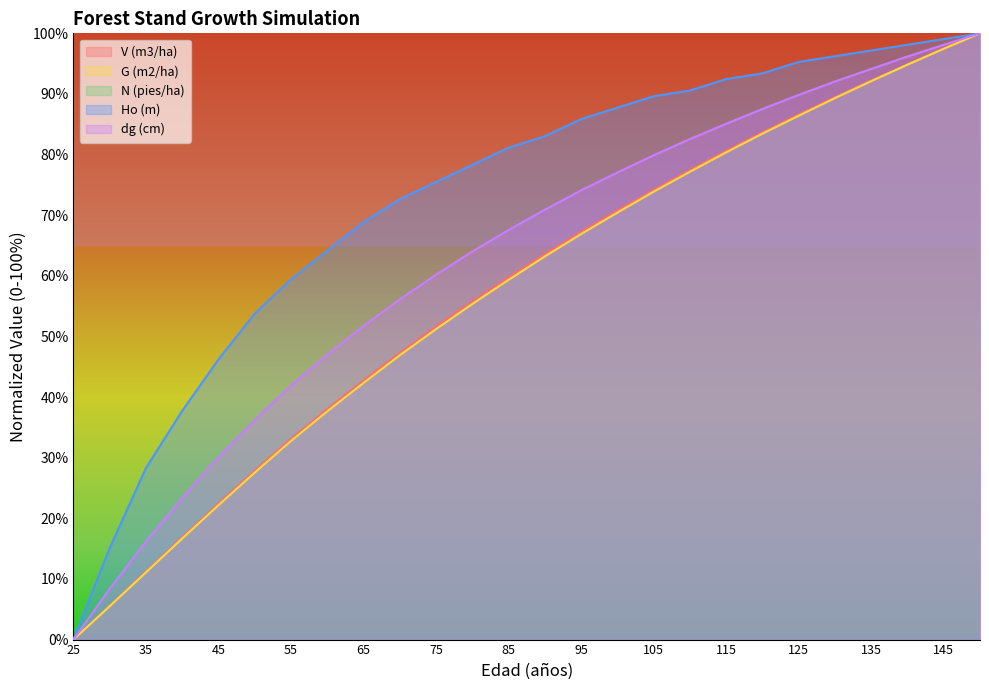

Reading left to right, list all the values displayed in this chart.

V (m3/ha): 0.0	5.6	11.2	16.9	22.4	27.9	33.1	38.0	42.7	47.3	51.6	55.8	59.8	63.6	67.2	70.8	74.2	77.5	80.6	83.7	86.6	89.5	92.2	94.9	97.5	100.0
G (m2/ha): 0.0	5.5	11.1	16.7	22.2	27.6	32.8	37.7	42.3	46.9	51.2	55.4	59.3	63.2	66.9	70.4	73.9	77.2	80.4	83.4	86.4	89.3	92.1	94.8	97.5	100.0
Ho (m): 0.0	15.1	28.3	37.7	46.2	53.8	59.4	64.2	68.9	72.6	75.5	78.3	81.1	83.0	85.8	87.7	89.6	90.6	92.5	93.4	95.3	96.2	97.2	98.1	99.1	100.0
dg (cm): 0.0	8.3	16.2	23.4	30.1	36.2	41.9	47.0	51.7	56.1	60.2	64.0	67.6	70.9	74.1	77.0	79.9	82.6	85.1	87.5	89.8	92.0	94.1	96.2	98.1	100.0